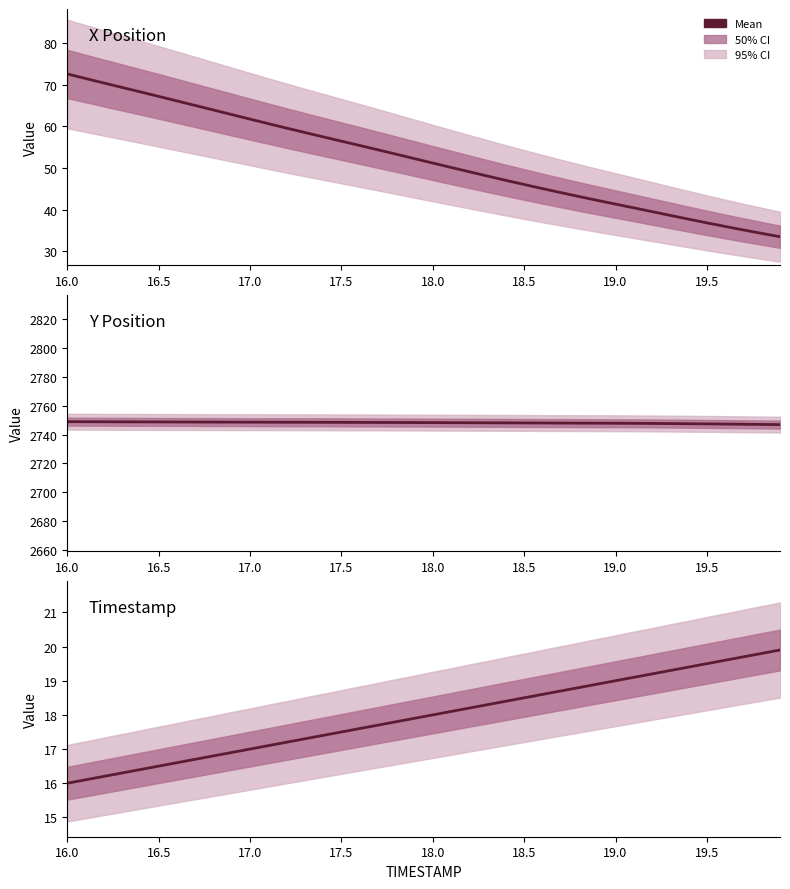

Where does the X Position series first go above 52?

16.0